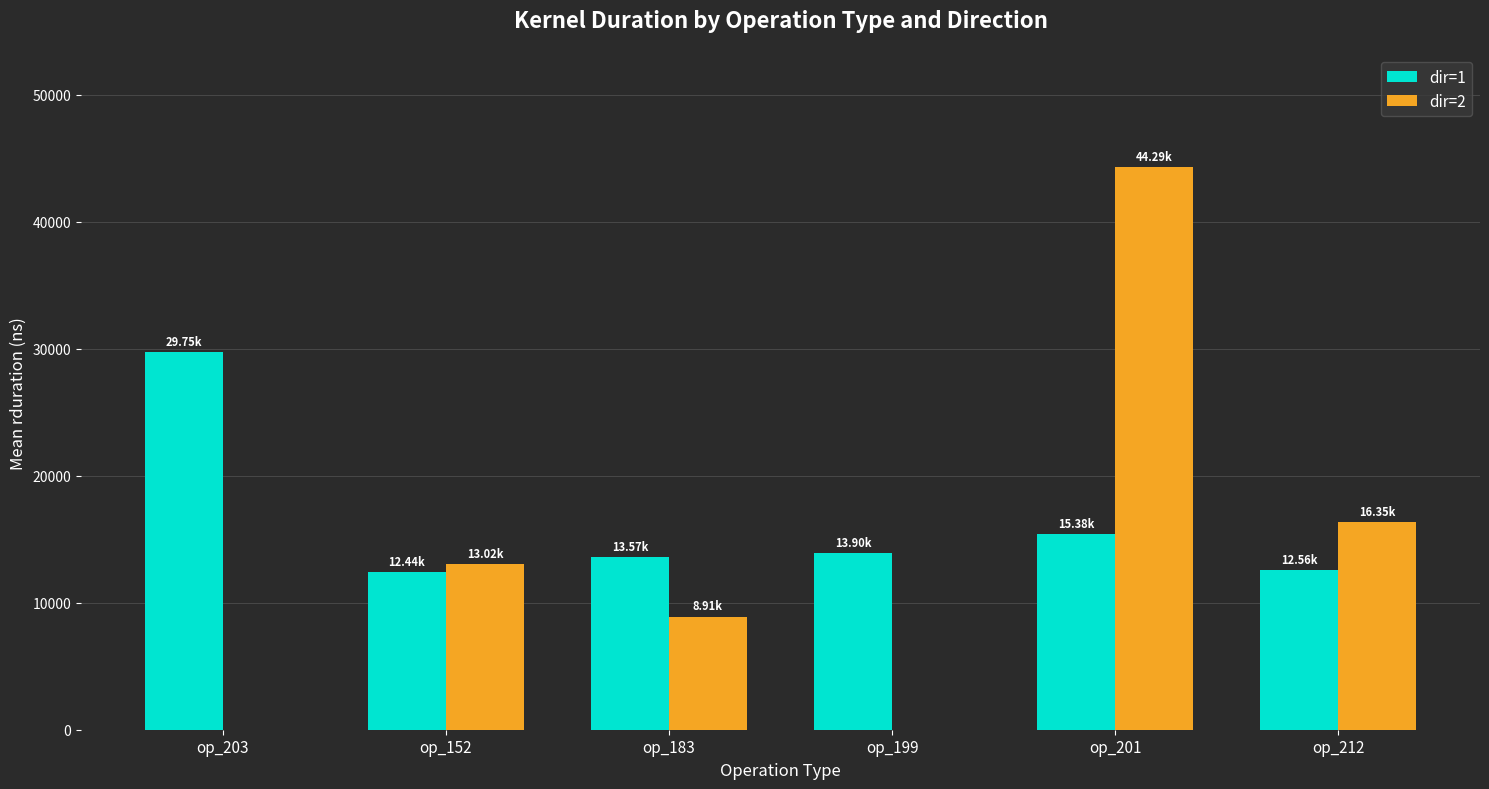

Between op_152 and op_201, which series saw the biggest shift?

dir=2